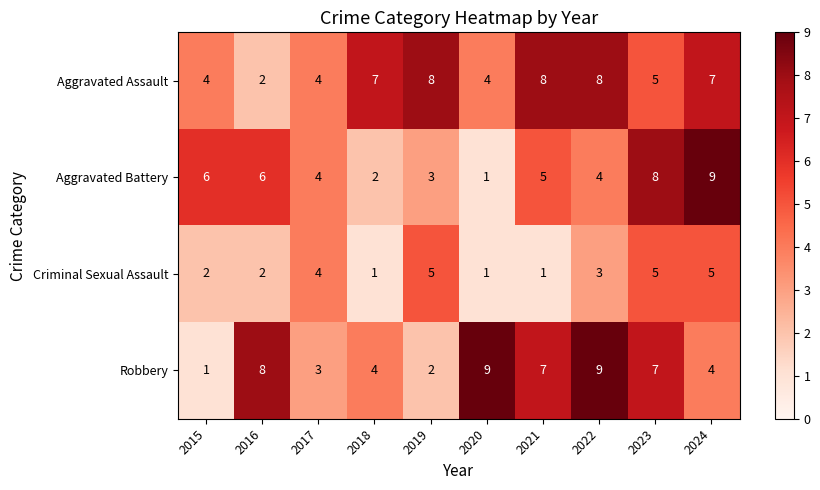

At 2019, list the series in order from smallest to largest.

Robbery, Aggravated Battery, Criminal Sexual Assault, Aggravated Assault